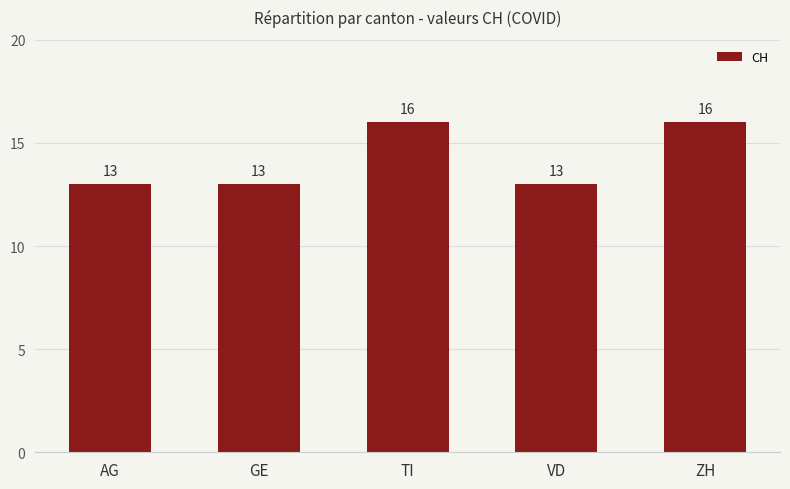

What position from the right is AG?

5